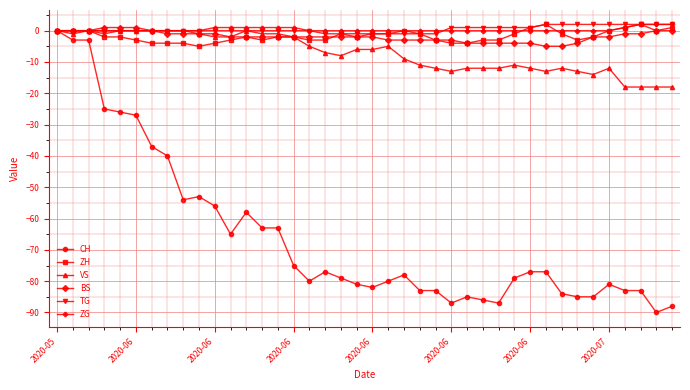

What is the minimum value shown in the chart?

-90